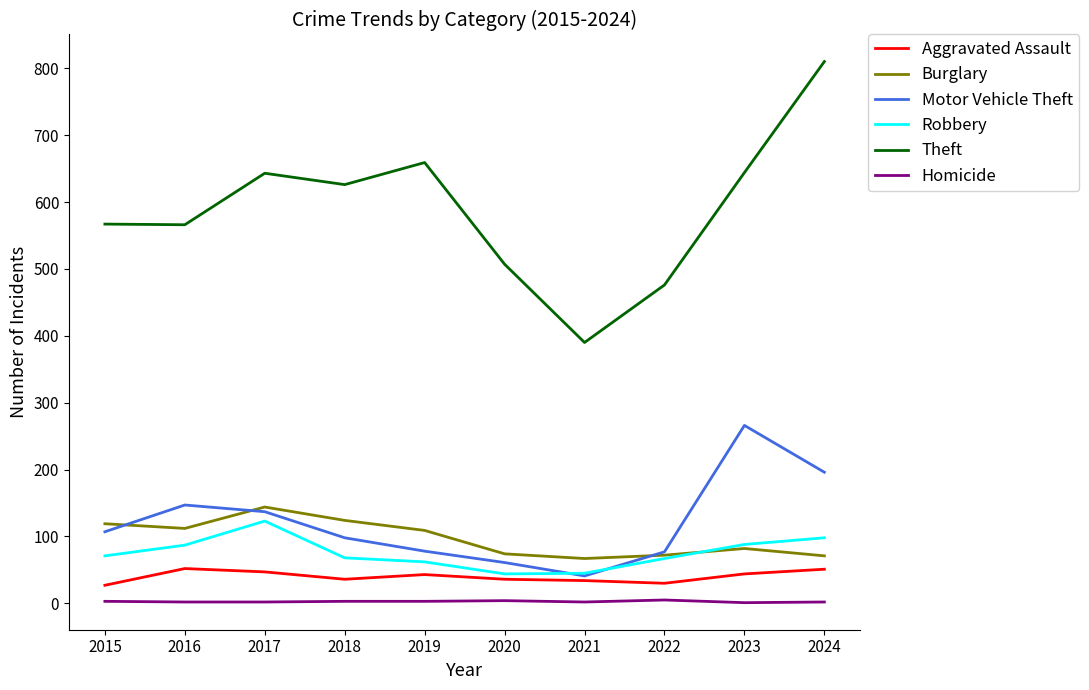

True or false: Theft and Motor Vehicle Theft intersect in this chart.

False